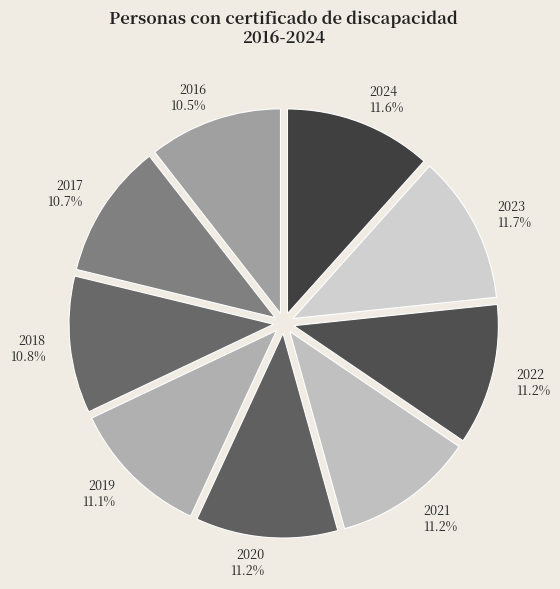

Does 2024 account for over 50% of the chart?

No